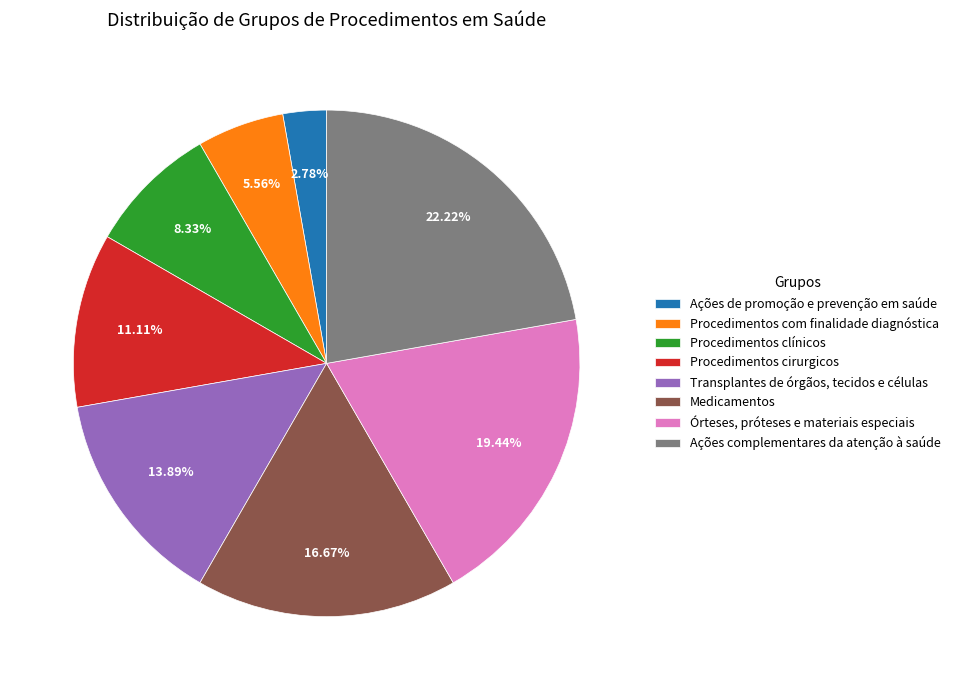

How many slices are in this pie chart?

8